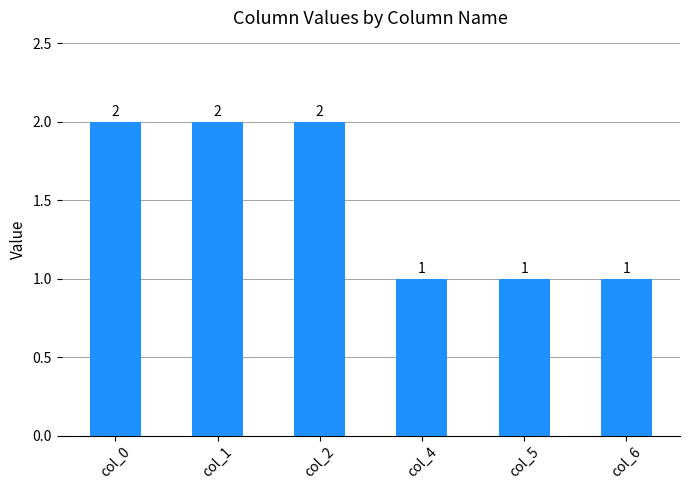

Reading left to right, extract all data points from this chart.

col_0=2	col_1=2	col_2=2	col_4=1	col_5=1	col_6=1